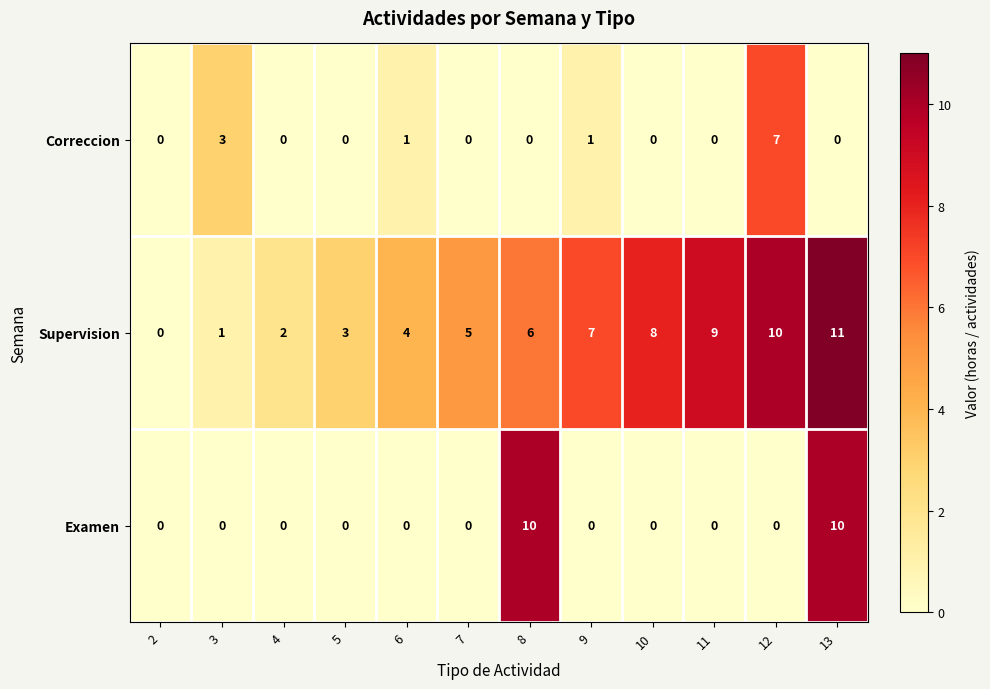

Rank the series by their maximum value, from highest to lowest.

Supervision, Examen, Correccion